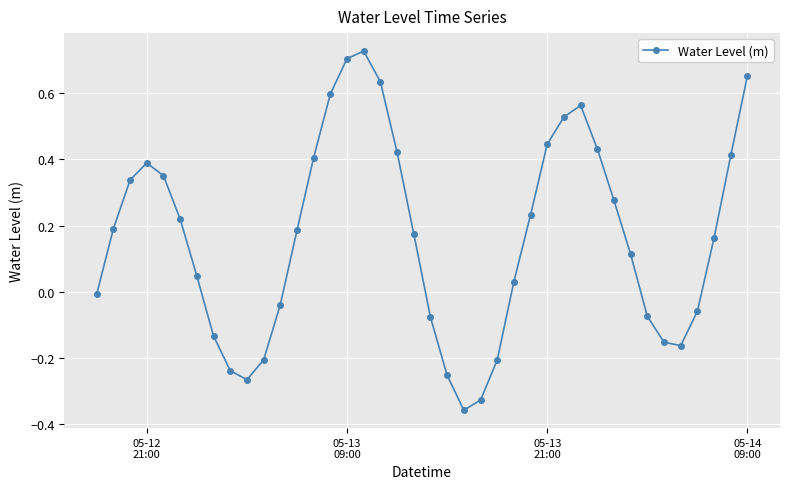

True or false: there are more than 1 points higher than both neighbors.

True